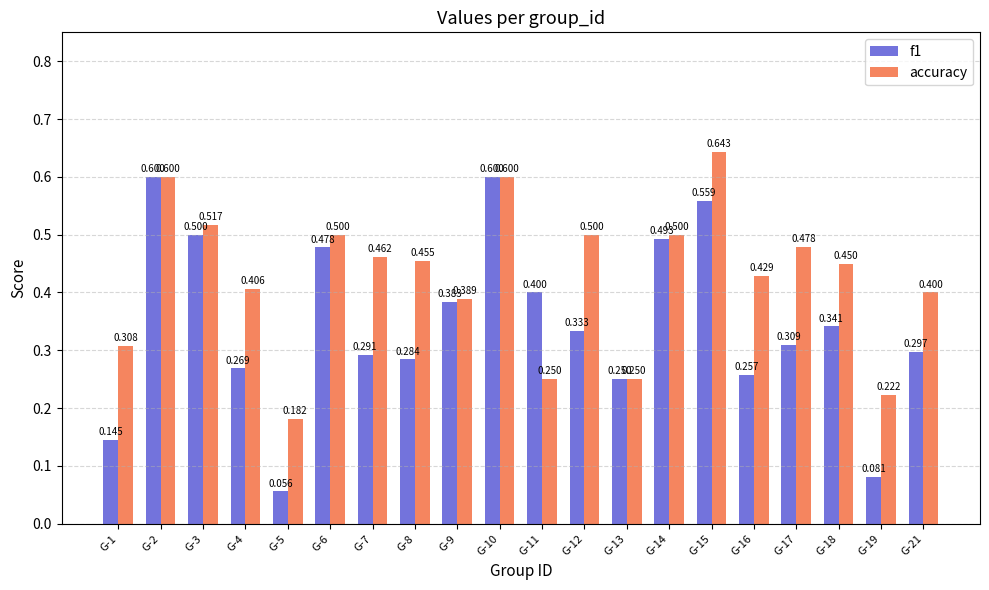

Rank the series by their average value, from highest to lowest.

accuracy, f1